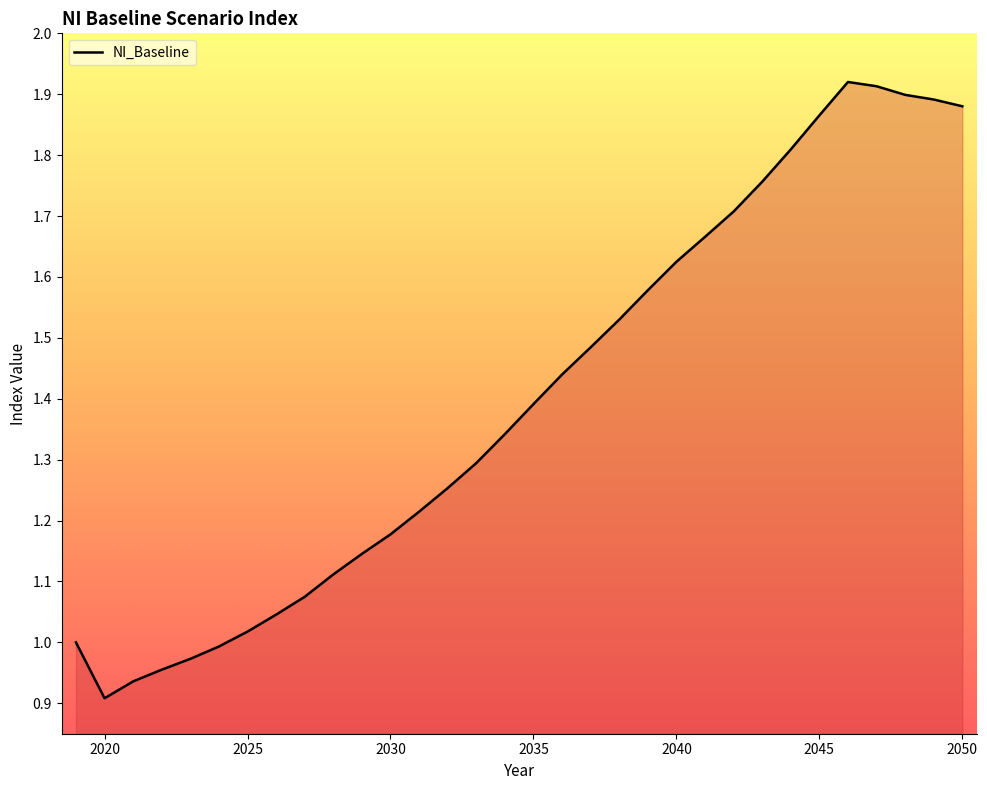

Reading left to right, list all the values displayed in this chart.

1.0	0.9	0.9	1.0	1.0	1.0	1.0	1.0	1.1	1.1	1.1	1.2	1.2	1.3	1.3	1.3	1.4	1.4	1.5	1.5	1.6	1.6	1.7	1.7	1.8	1.8	1.9	1.9	1.9	1.9	1.9	1.9